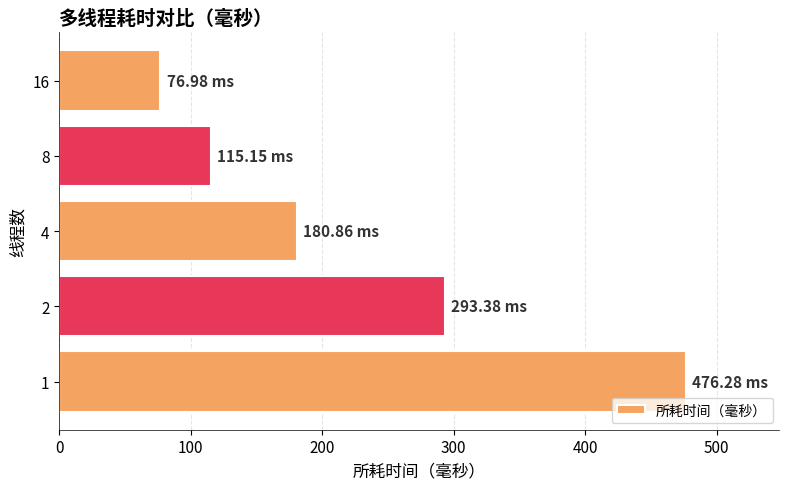

List the labels in order of value, smallest first.

16, 8, 4, 2, 1